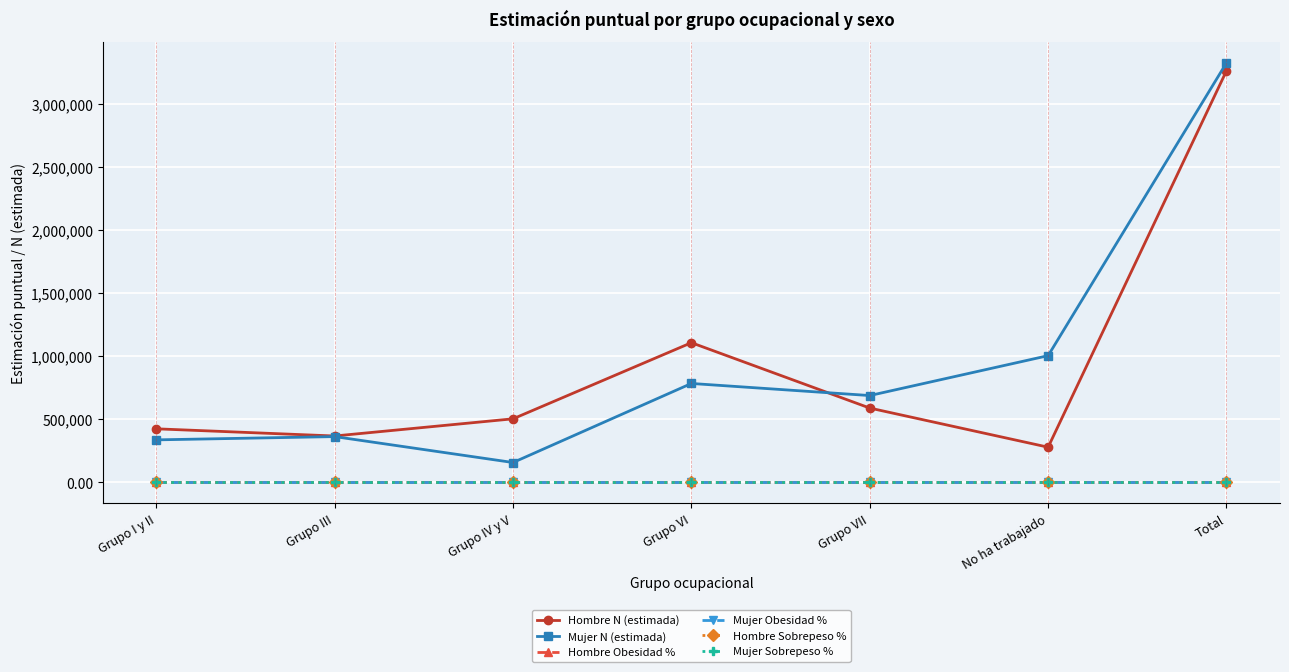

The value of Mujer N (estimada) at Grupo VI is 1216768.7. True or false?

False